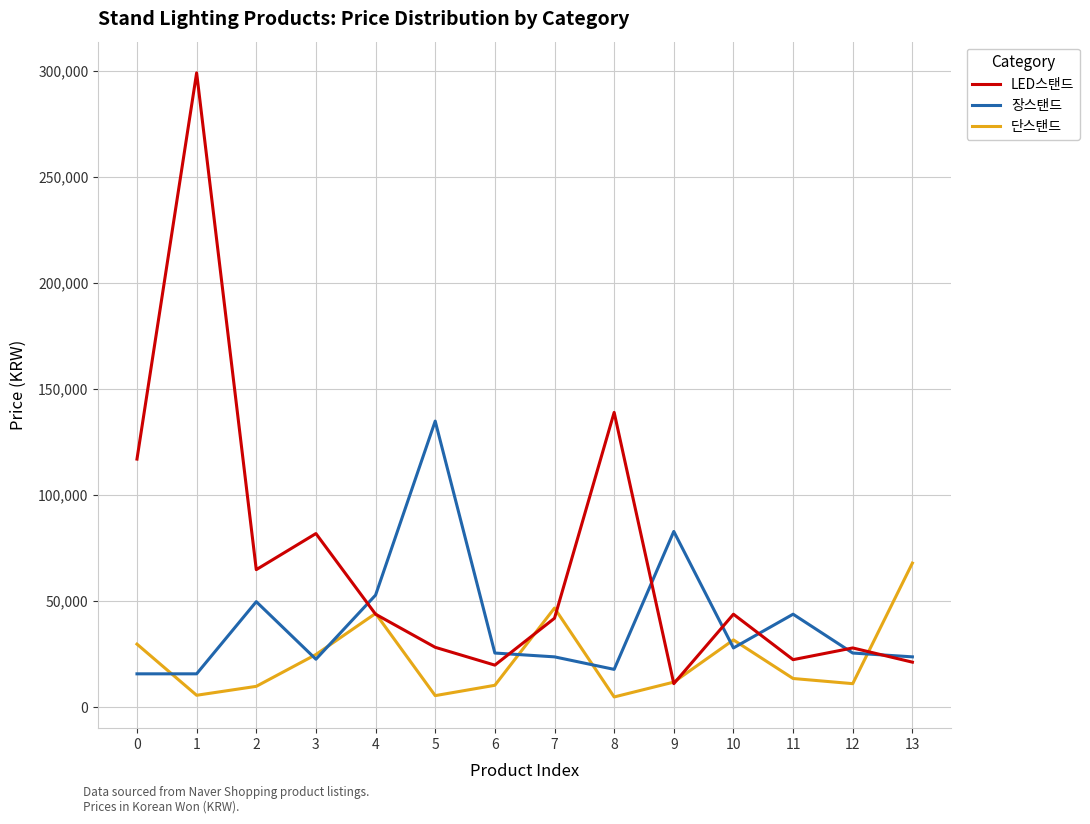

What is the difference between the highest and lowest values at 2?

55000